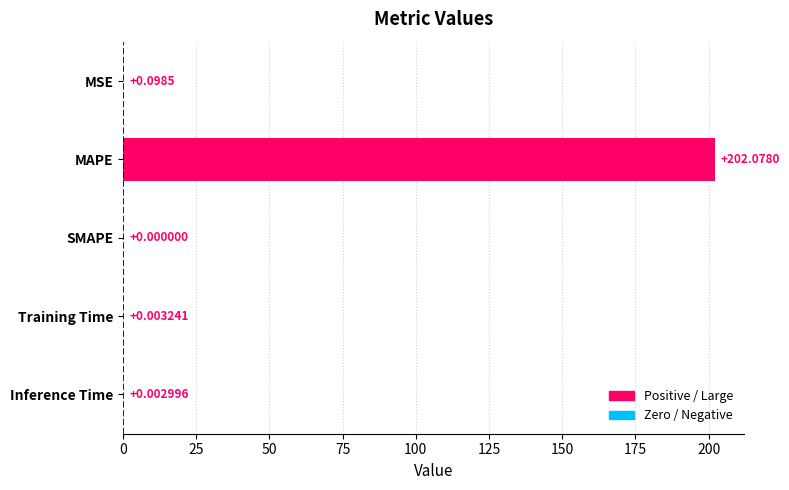

Which has a higher value, SMAPE or Training Time?

Training Time